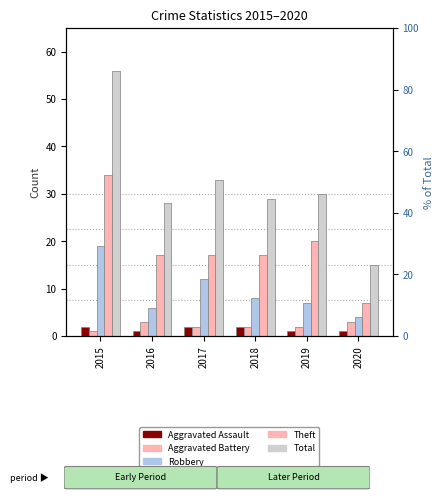

The value of Total at 2015 is 98. True or false?

False